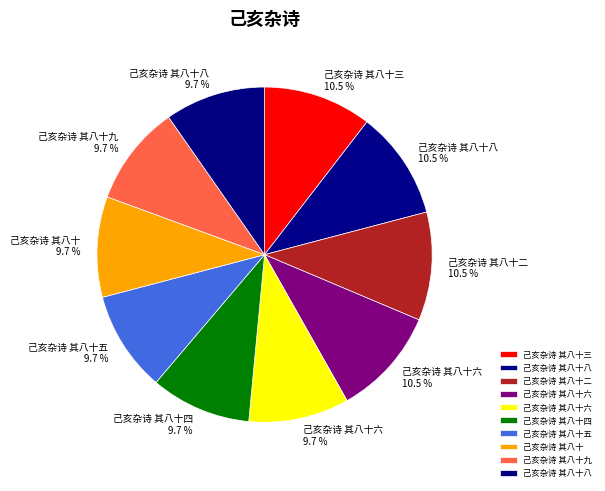

Is there any slice that represents more than half of the pie?

No